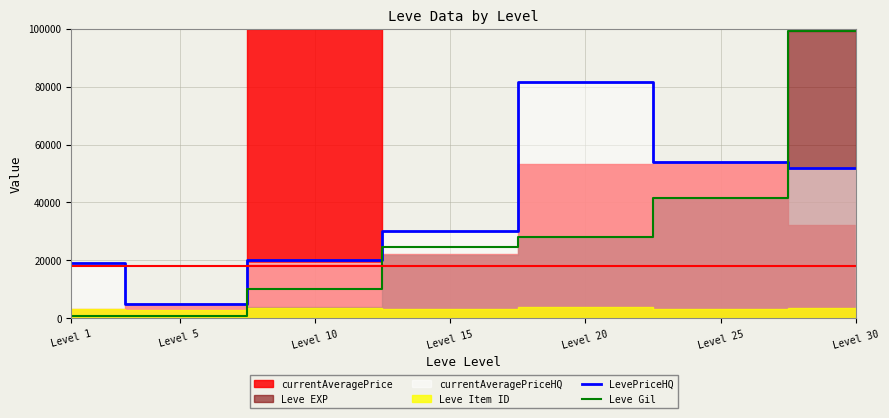

At which category is the sum across all series the highest?

Level 30